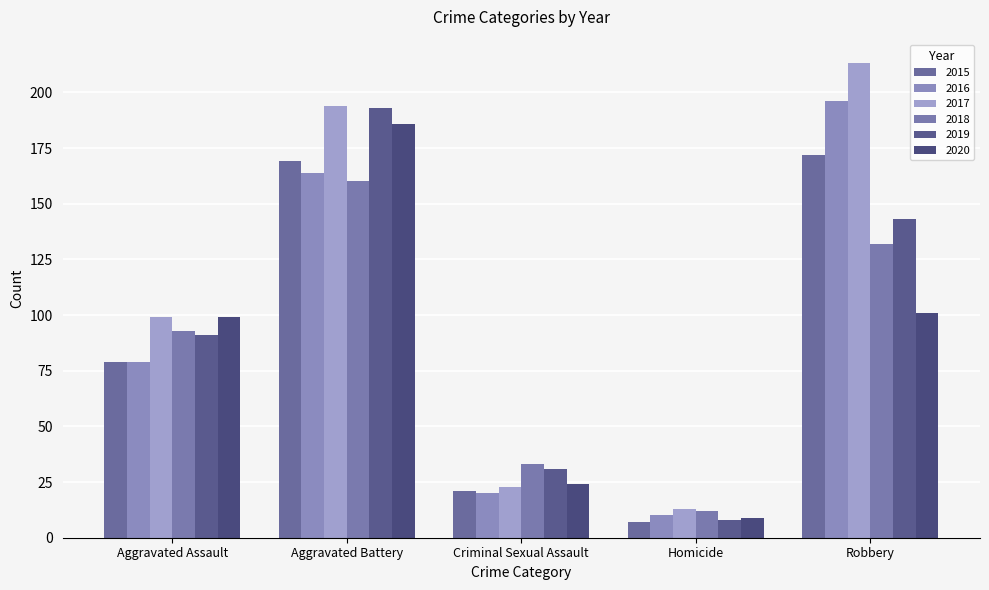

Read the 2016 value at Aggravated Assault.

79